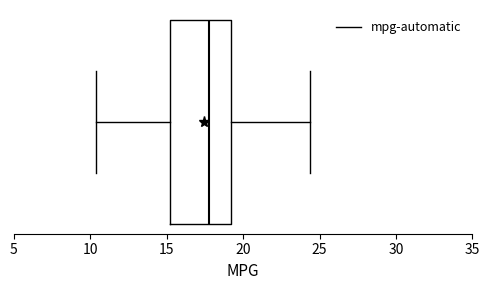

Transcribe this box plot: give where the median line is, the range the box spans, and where the two whiskers end, as read against the x-axis. The values are not printed on the chart, so give them approximately, as read against the axis.

median 18.0, box 15.0 to 19.0, whiskers 10.5 to 24.5